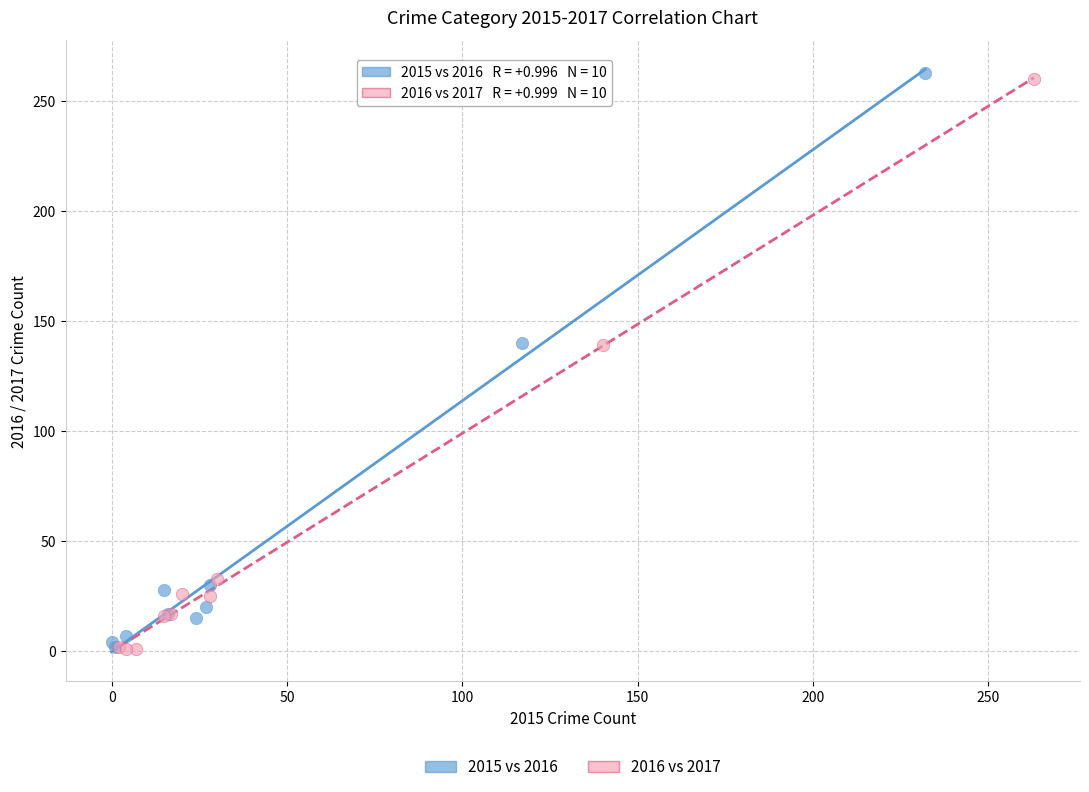

Which series has the largest Y range (max minus min)?

2015 vs 2016